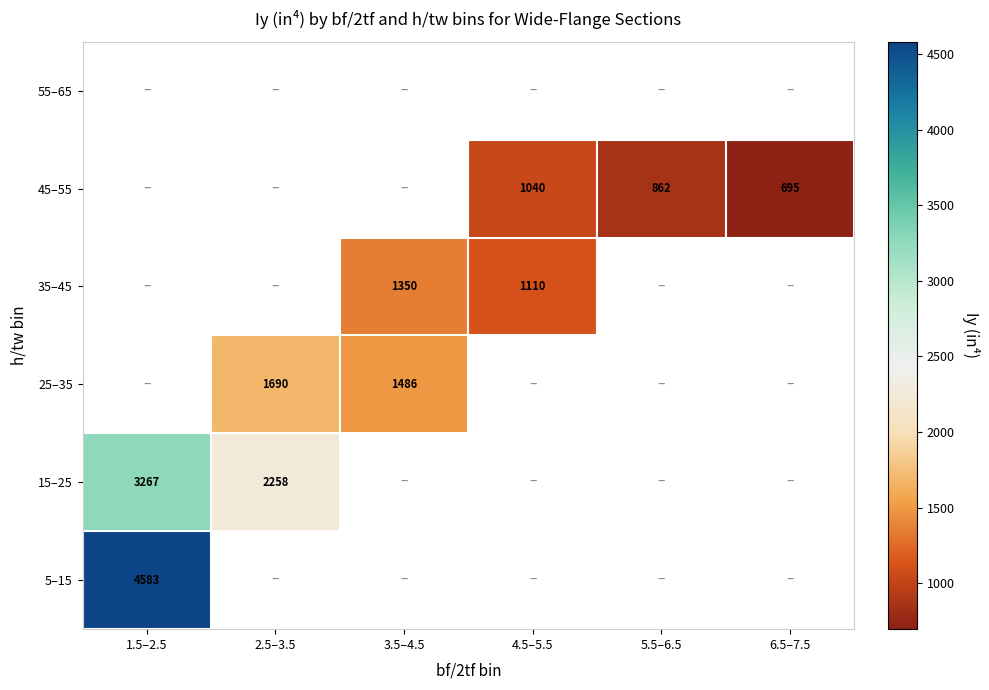

Rank the series by their maximum value, from highest to lowest.

5–15, 15–25, 25–35, 35–45, 45–55, 55–65